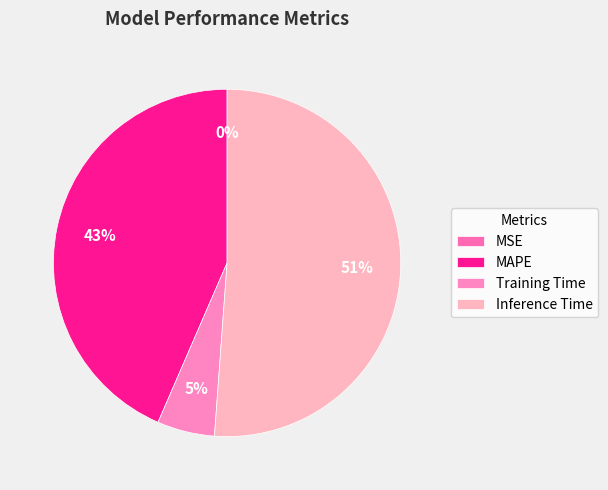

To the nearest percent, what is the difference between the largest and smallest slice percentages?

51%